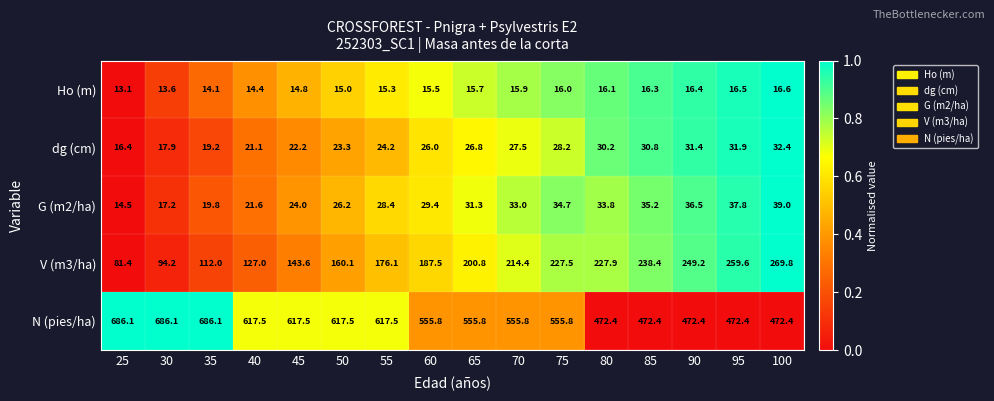

Which series has the largest range (max minus min)?

N (pies/ha)